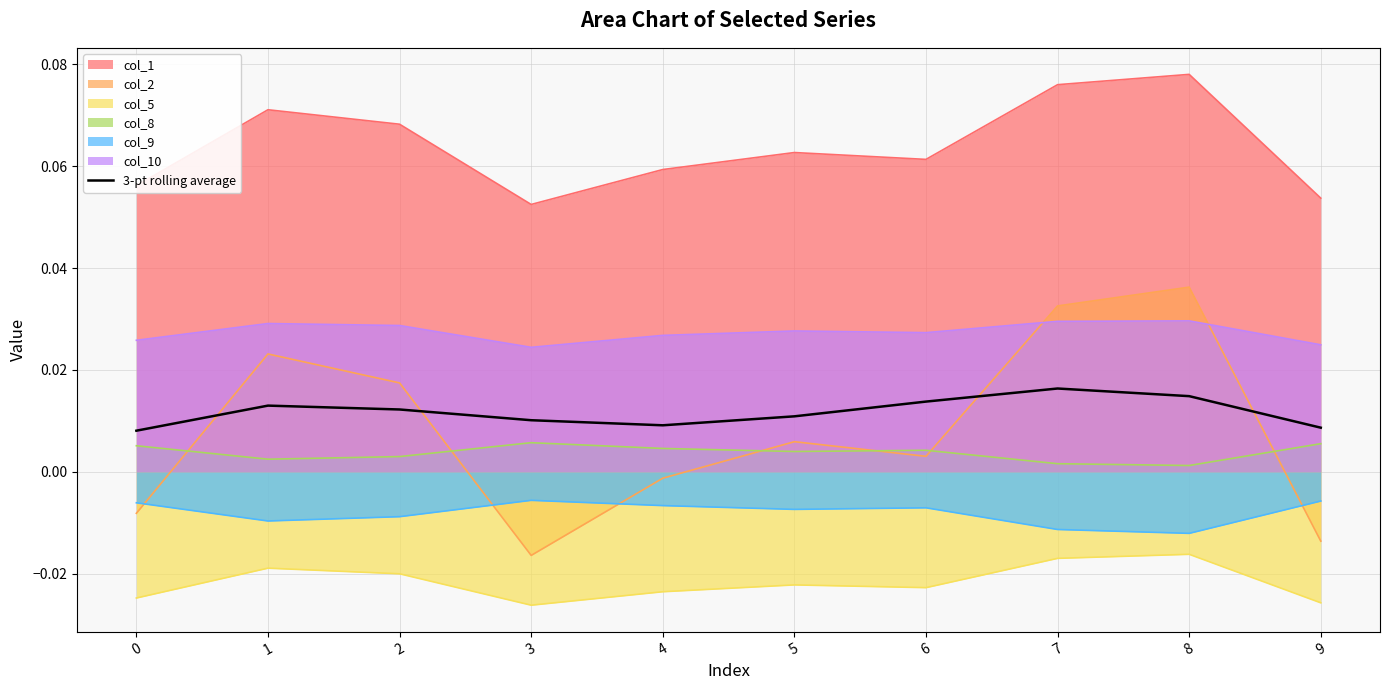

Does the chart have visible grid lines?

Yes